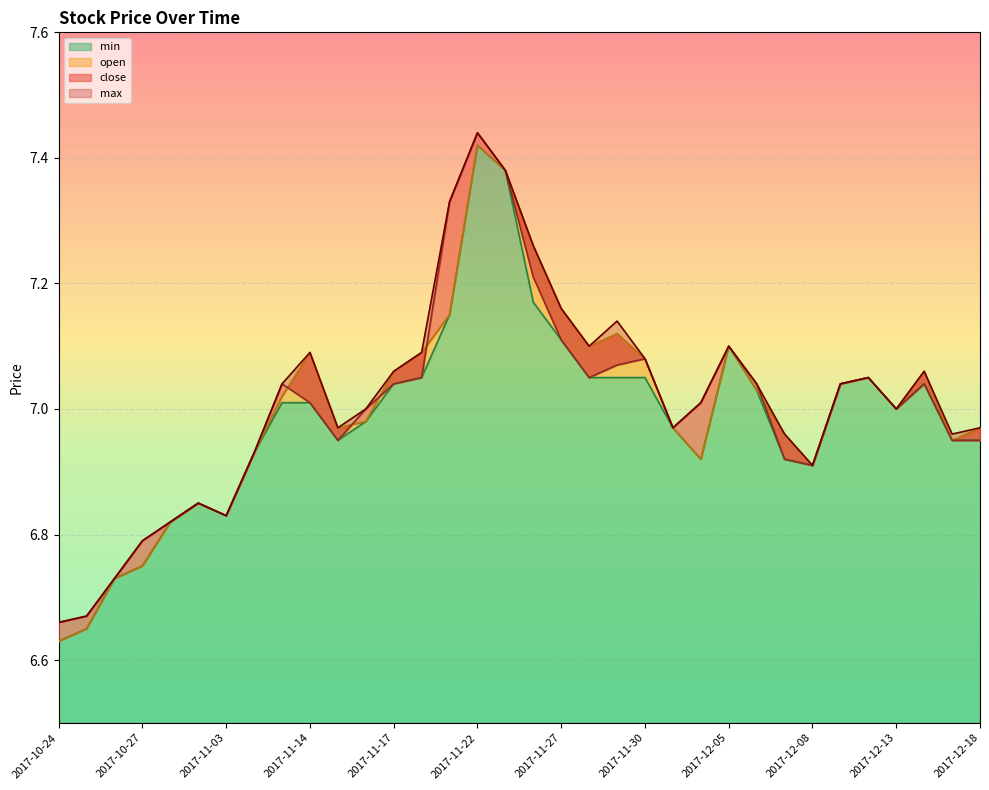

Where is open nearest to the value 7?

2017-12-13